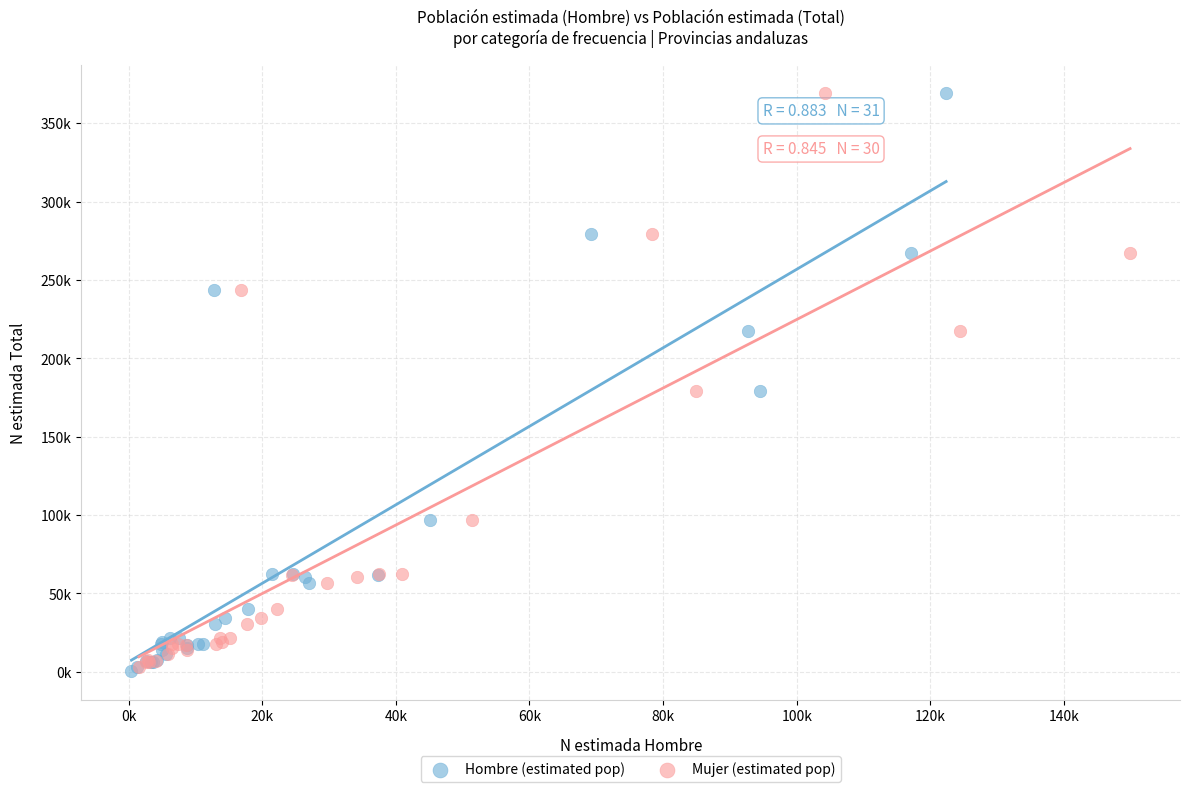

What are all the series names shown in the legend?

Hombre (estimated pop), Mujer (estimated pop)